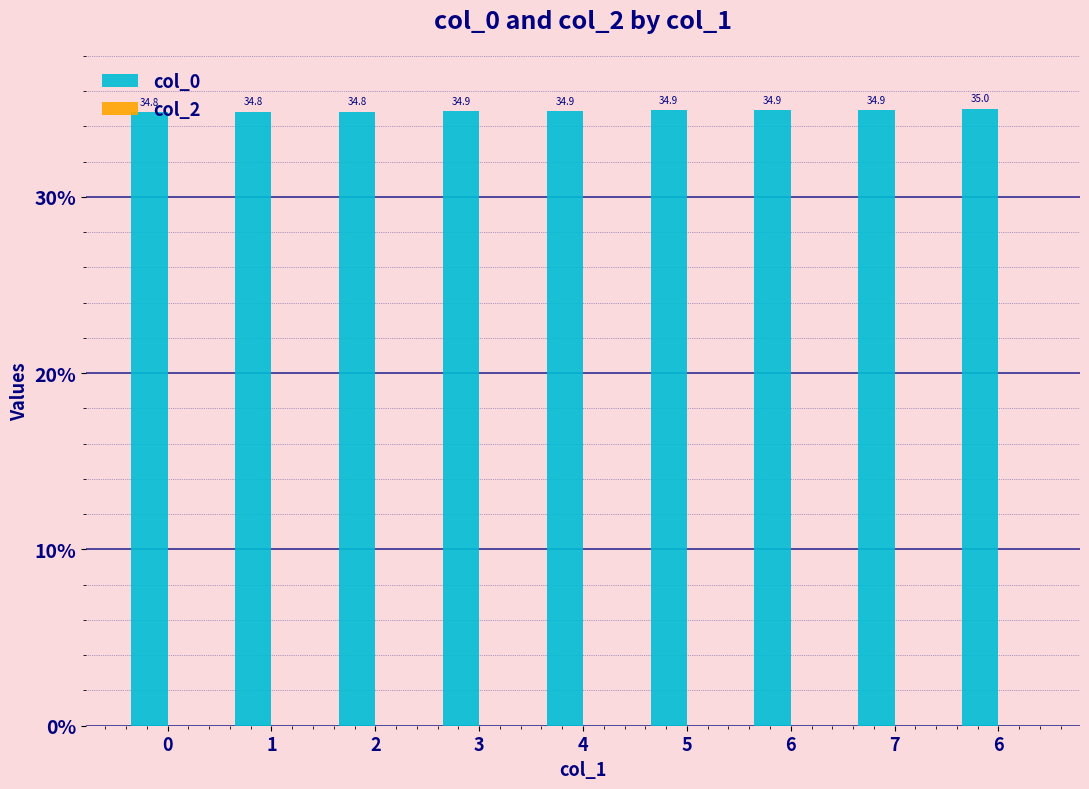

Are the bars horizontal?

No